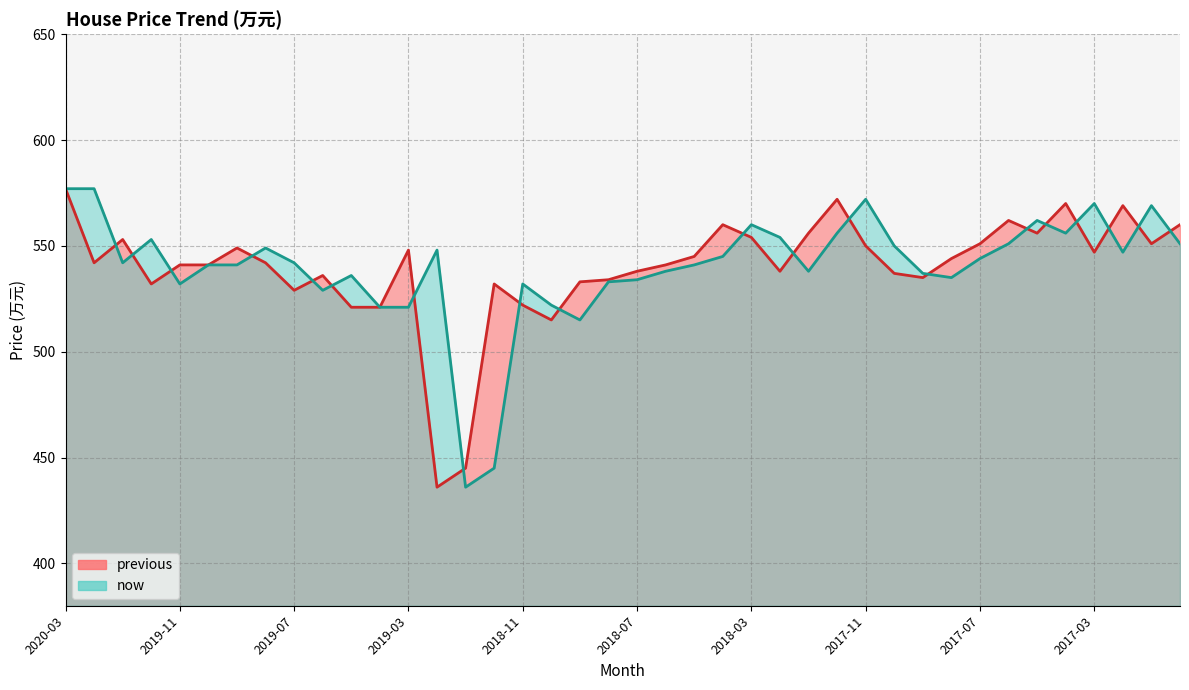

At which label is now closest to 506?

2018-09